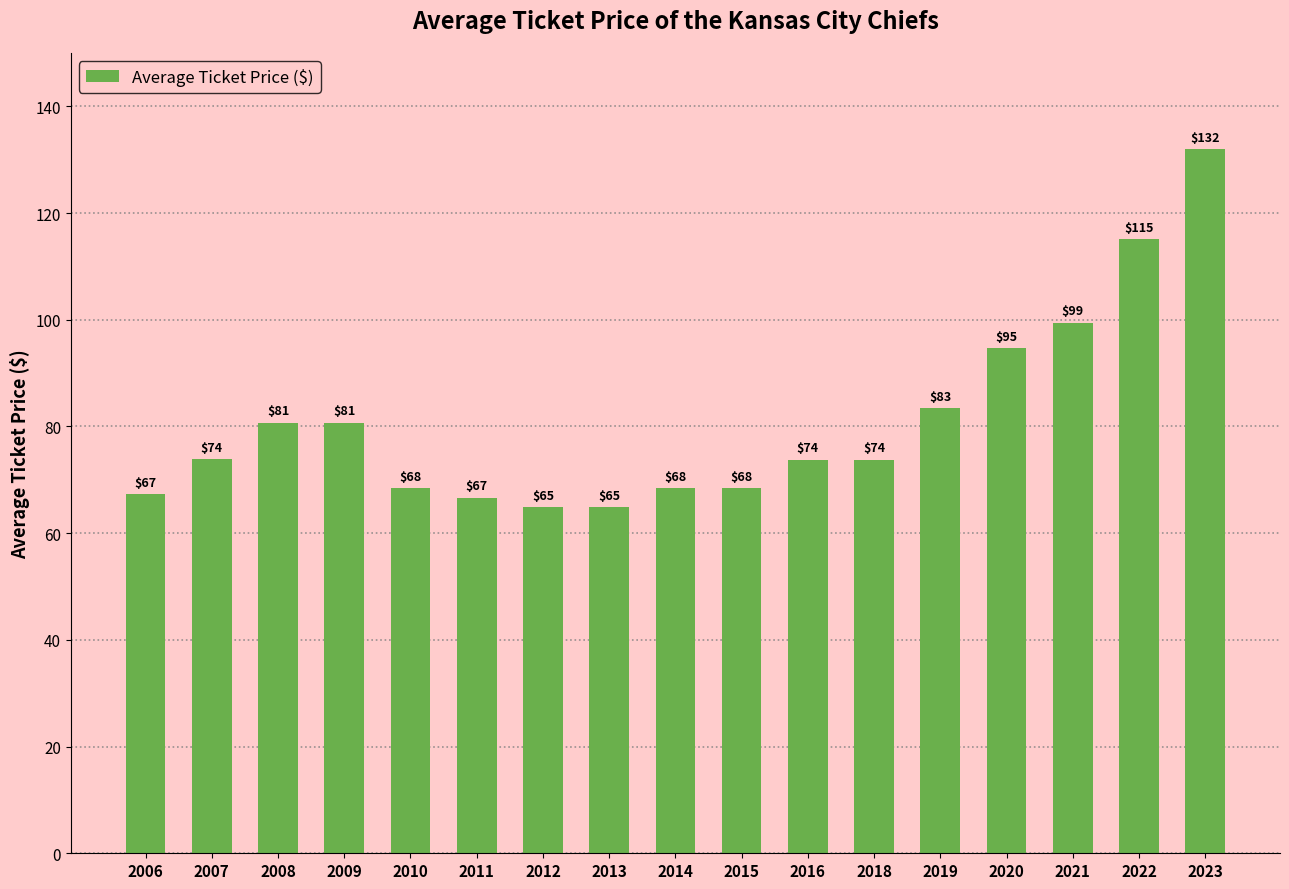

Where is the data nearest to the value 98?

2021